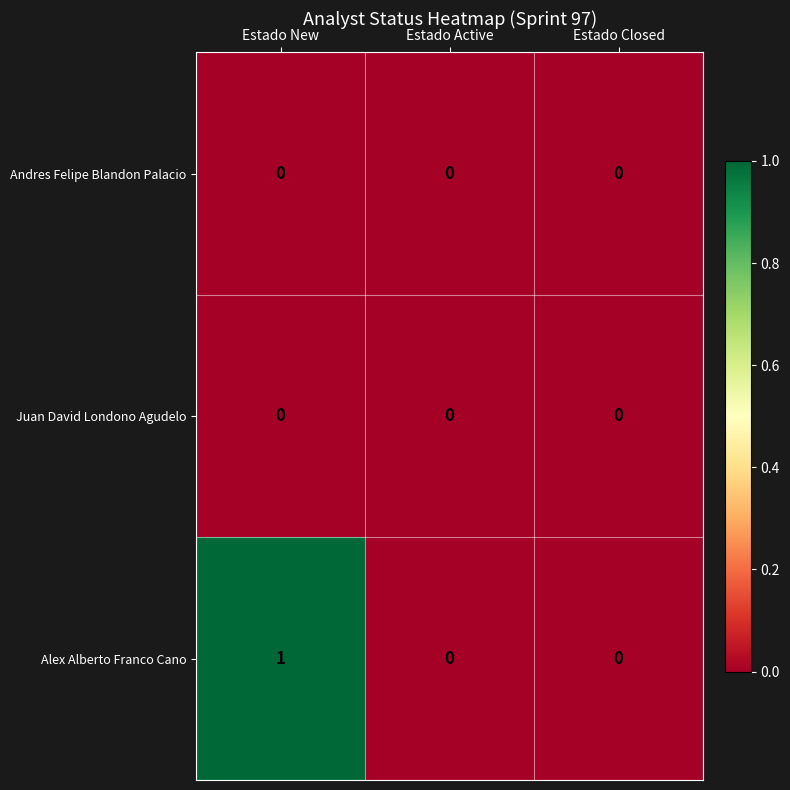

Which series has the largest total across all categories?

Alex Alberto Franco Cano